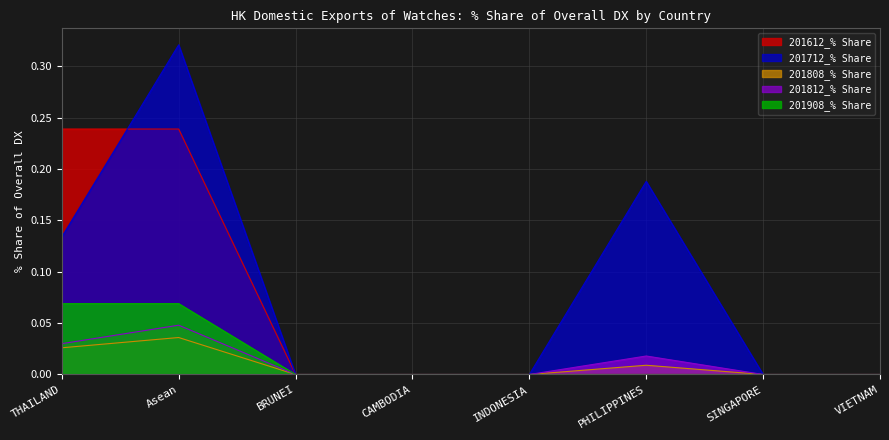

True or false: 201712_% Share has a value of 0.0 at BRUNEI.

True